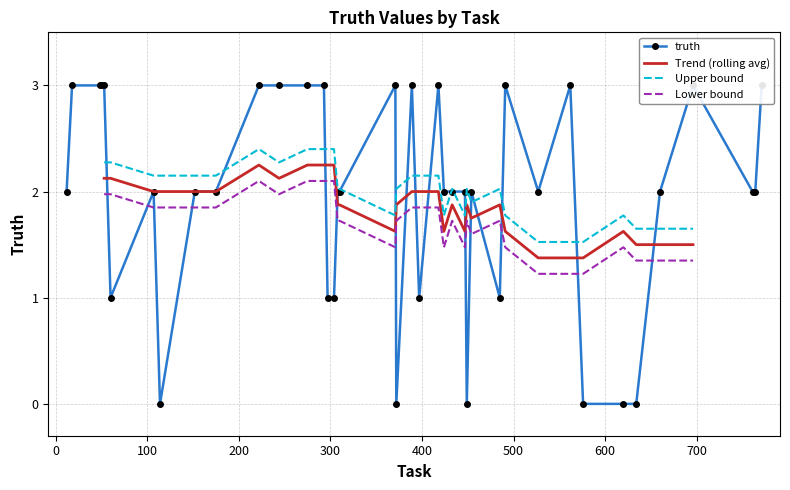

At which label is the value closest to 1?

60